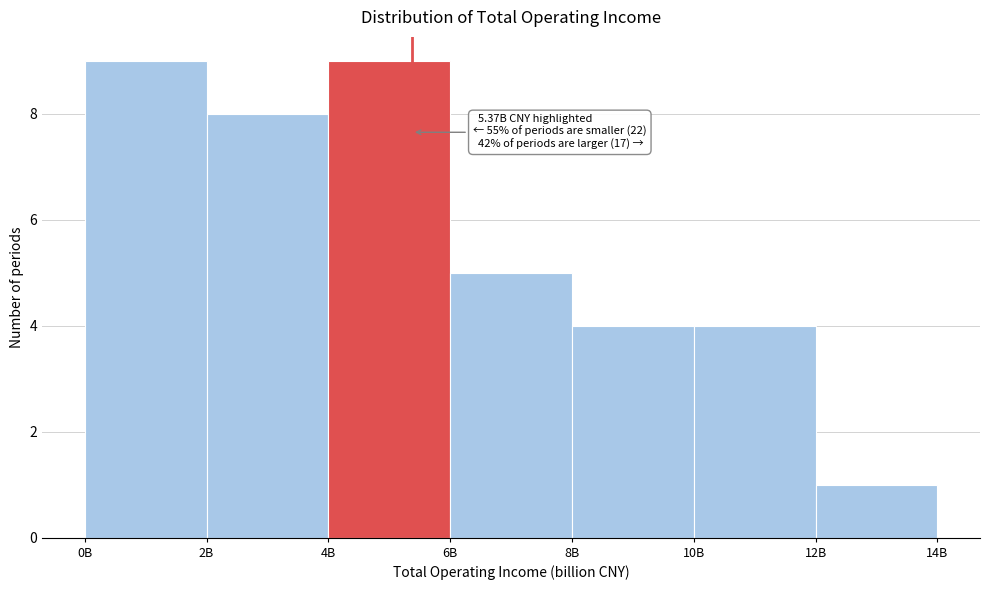

Reading left to right, what are all the values shown in this chart?

9	8	9	5	4	4	1